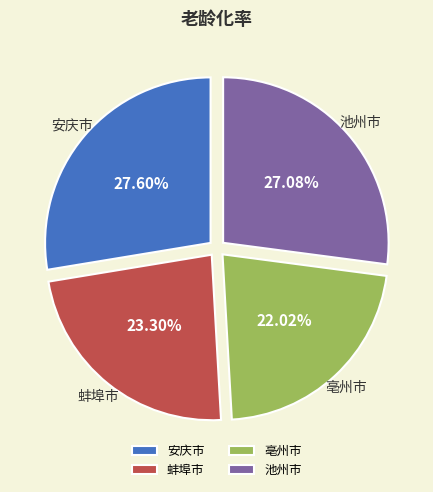

Which slice is the largest?

安庆市